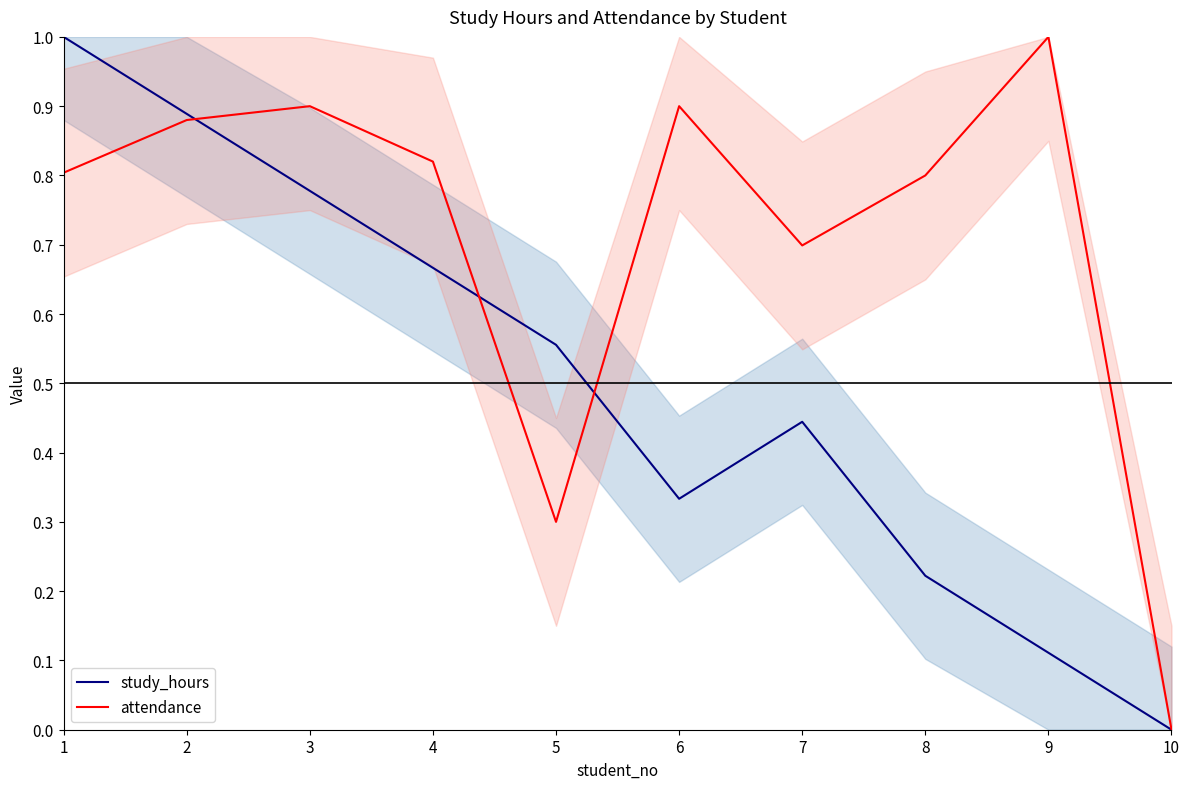

At which label is attendance closest to 0?

10